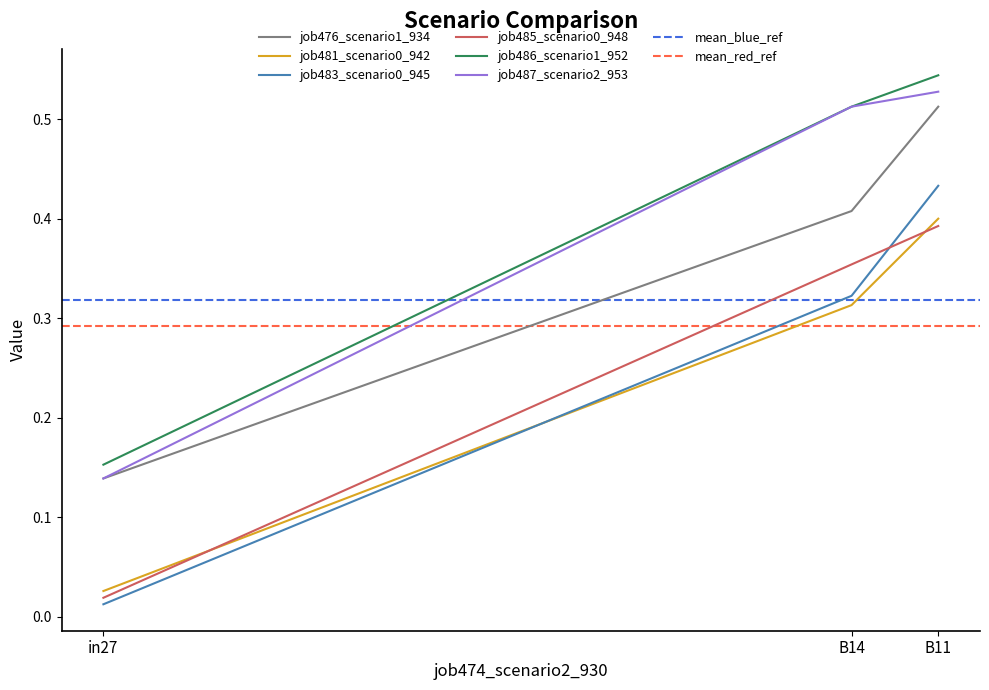

The value of job487_scenario2_953 at B14 is 0.5. True or false?

True